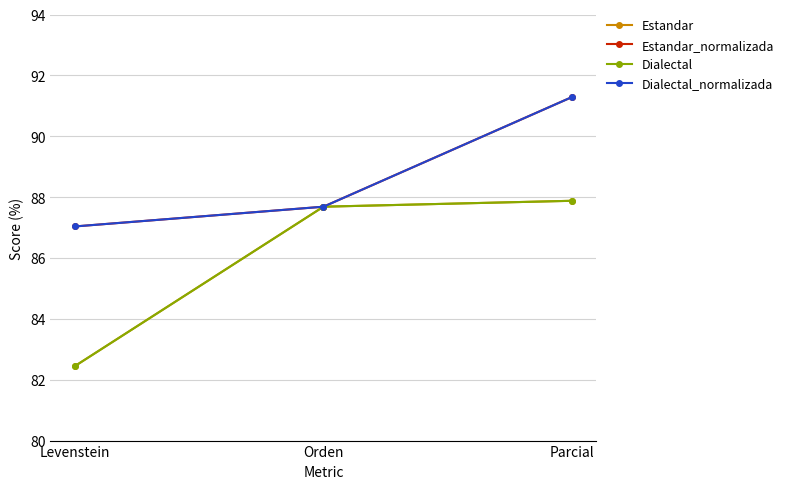

What position from the left is Parcial?

3